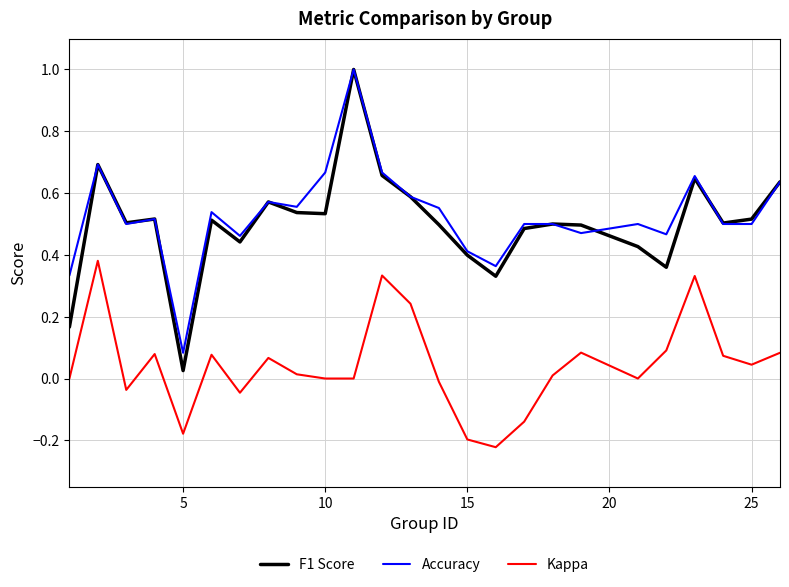

Count the number of data series in this chart.

3